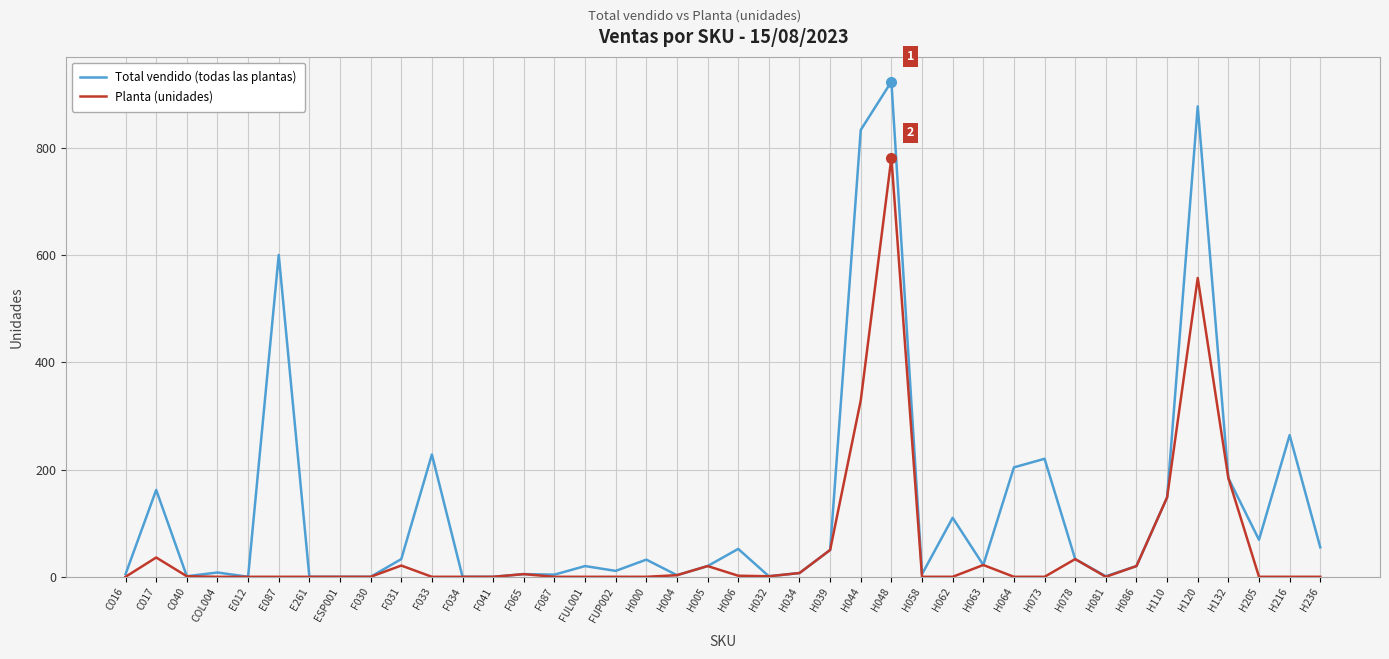

What is the highest value of the Planta (unidades) series?

781